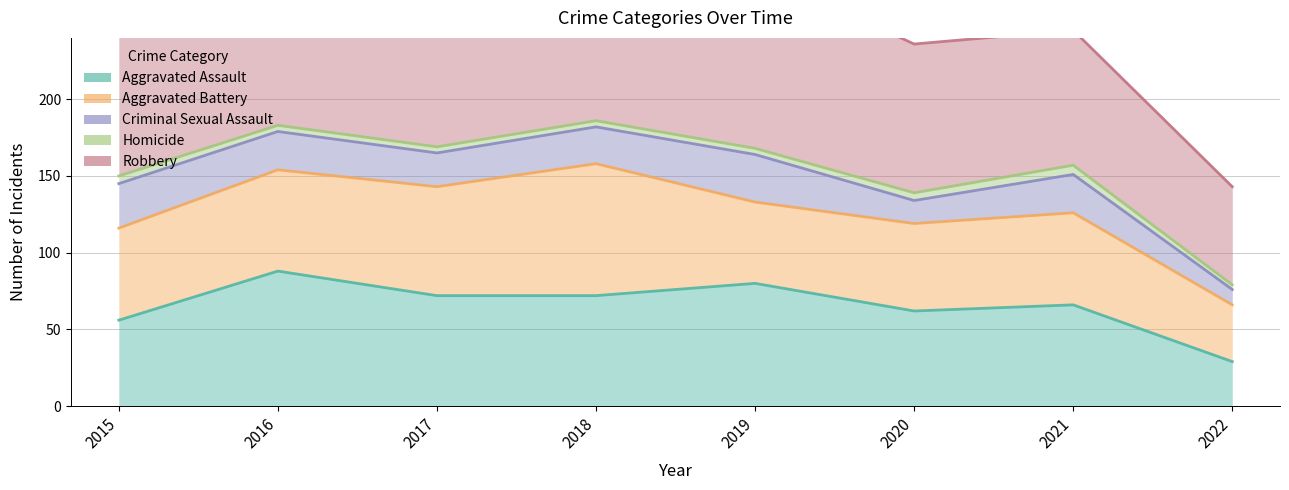

At which category does Aggravated Assault reach its first local peak?

2016